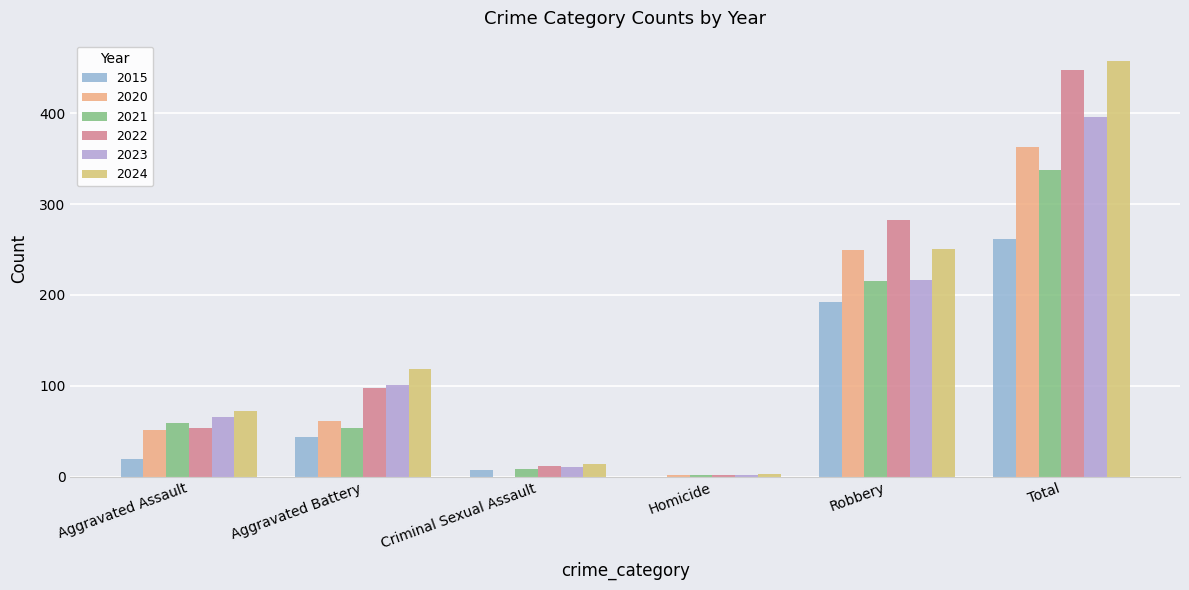

At which category does the chart reach its minimum across all series?

Homicide